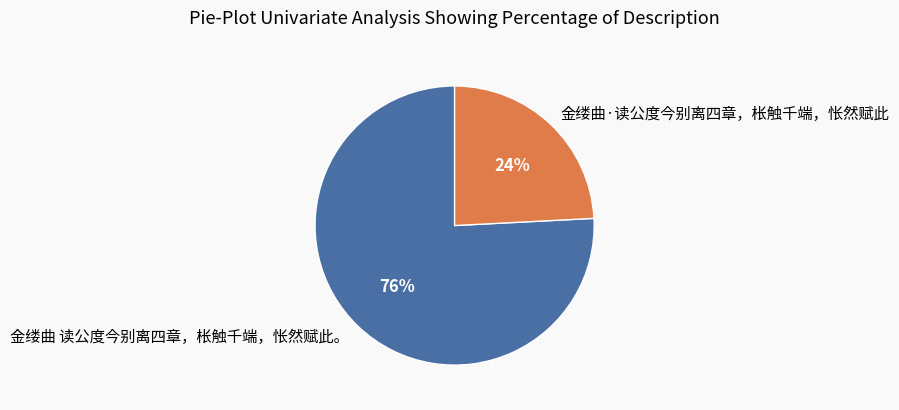

To the nearest percent, what is the difference between the largest and smallest slice percentages?

52%